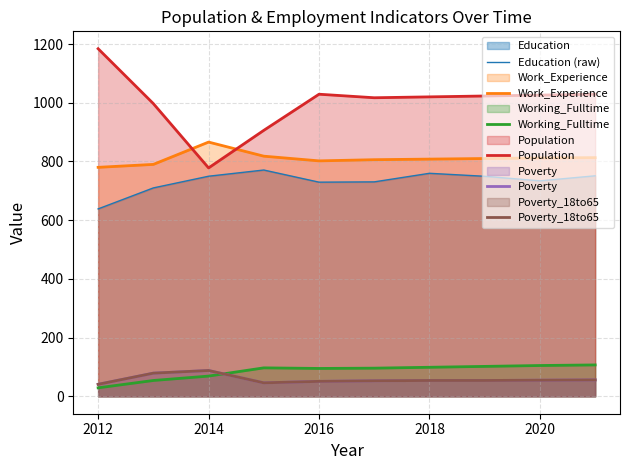

What is the spread (max minus min) of values at 2020?

964.0